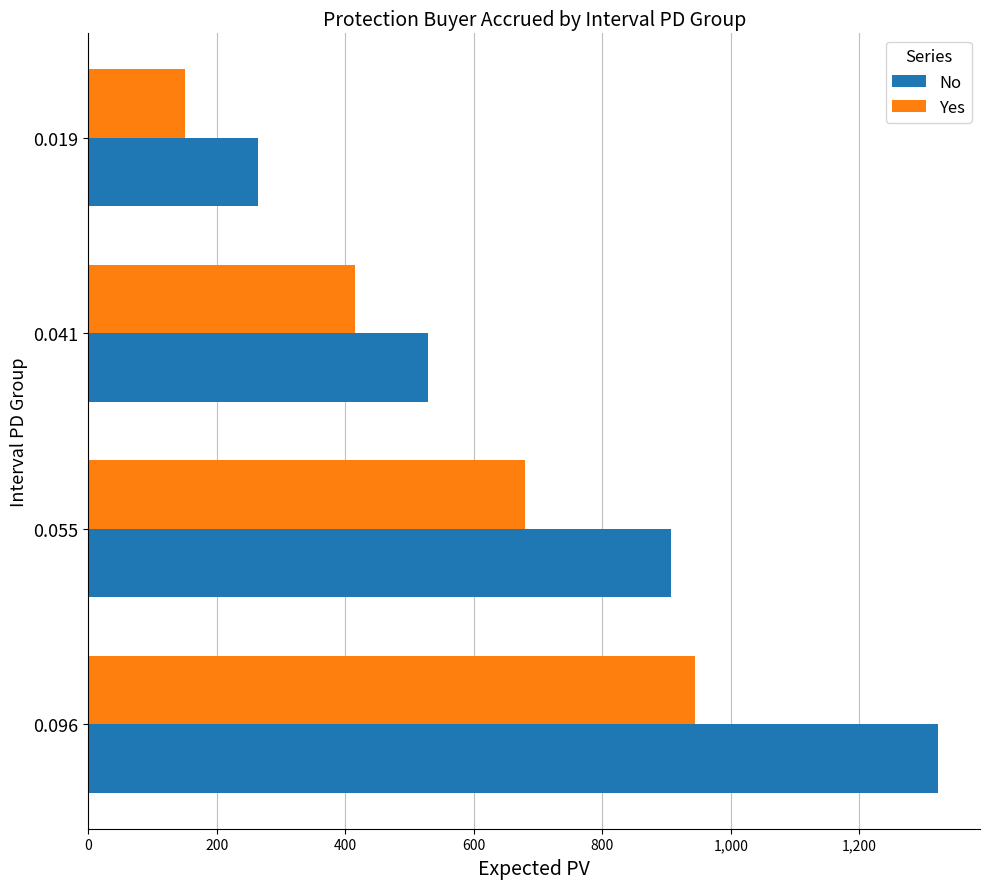

What is the maximum value for No?

1321.9